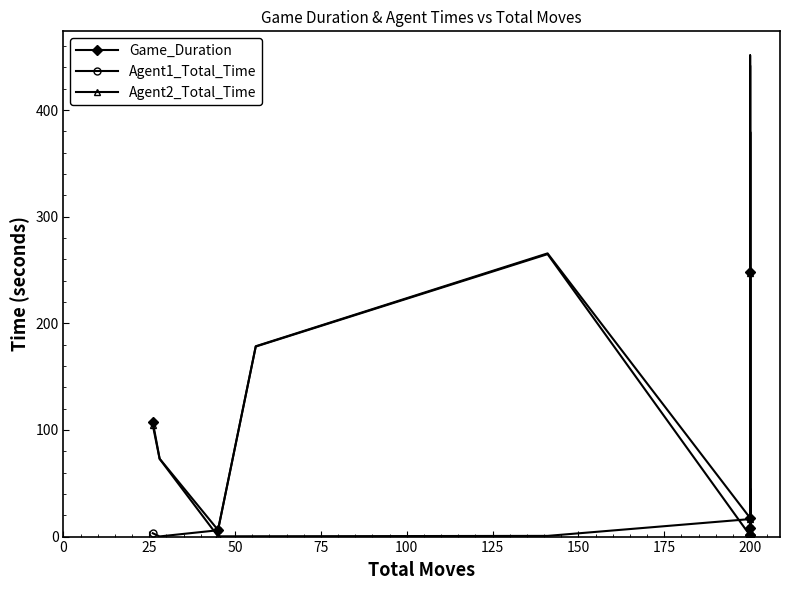

How many times do Agent2_Total_Time and Agent1_Total_Time cross each other?

9